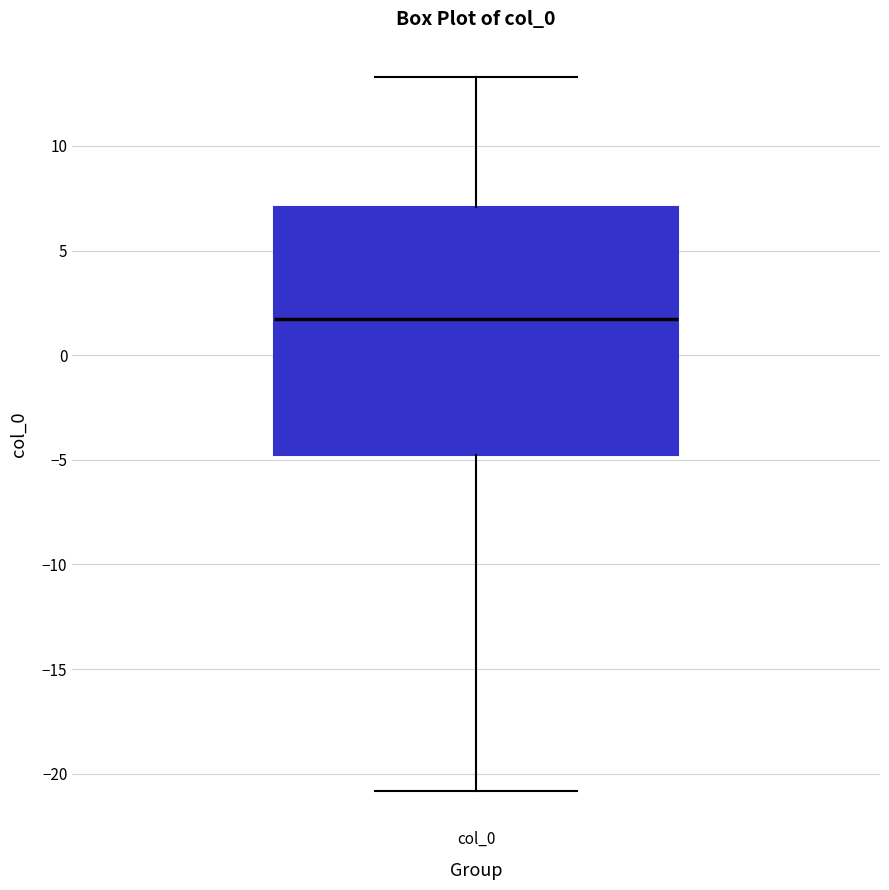

Read this box plot against the y-axis: the position of the median line, the range covered by the box, and the ends of both whiskers. The values are not printed on the chart, so give them approximately, as read against the axis.

median 1.5, box -5.0 to 7.0, whiskers -21.0 to 13.5